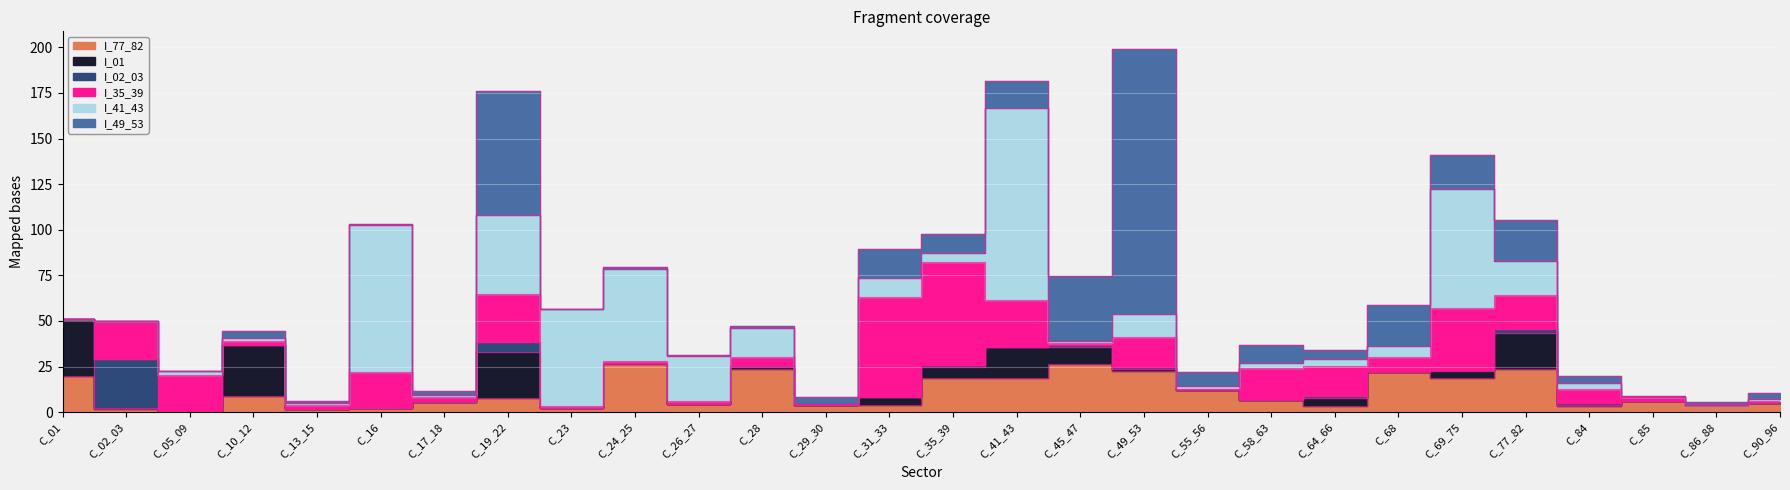

What is the label of the 19th point from the right?

C_24_25